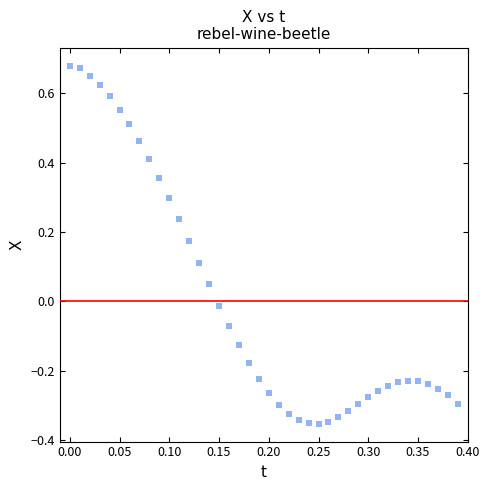

What is the range of Y values (max minus min)?

1.0